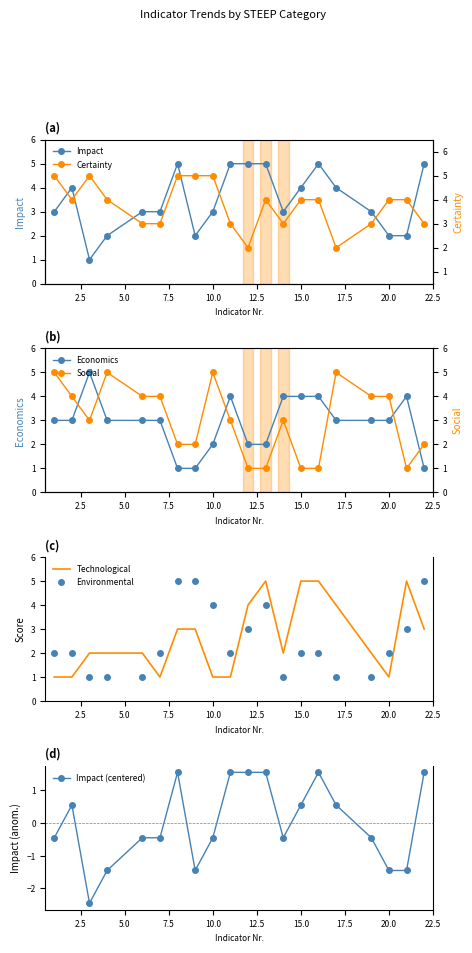

Reading left to right, what are all the values shown in this chart?

Impact: 1=3	2=4	3=1	4=2	6=3	7=3	8=5	9=2	10=3	11=5	12=5	13=5	14=3	15=4	16=5	17=4	19=3	20=2	21=2	22=5
Certainty: 1=5	2=4	3=5	4=4	6=3	7=3	8=5	9=5	10=5	11=3	12=2	13=4	14=3	15=4	16=4	17=2	19=3	20=4	21=4	22=3
Economics: 1=3	2=3	3=5	4=3	6=3	7=3	8=1	9=1	10=2	11=4	12=2	13=2	14=4	15=4	16=4	17=3	19=3	20=3	21=4	22=1
Social: 1=5	2=4	3=3	4=5	6=4	7=4	8=2	9=2	10=5	11=3	12=1	13=1	14=3	15=1	16=1	17=5	19=4	20=4	21=1	22=2
Technological: 1=1	2=1	3=2	4=2	6=2	7=1	8=3	9=3	10=1	11=1	12=4	13=5	14=2	15=5	16=5	17=4	19=2	20=1	21=5	22=3
Environmental: 1=2	2=2	3=1	4=1	6=1	7=2	8=5	9=5	10=4	11=2	12=3	13=4	14=1	15=2	16=2	17=1	19=1	20=2	21=3	22=5